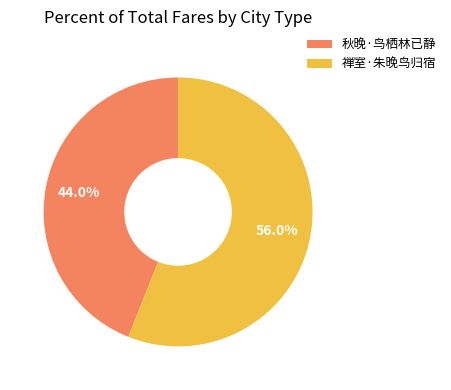

To the nearest percent, what is the difference between the 禅室·朱晚鸟归宿 and 秋晚·鸟栖林已静 slice percentages?

12%